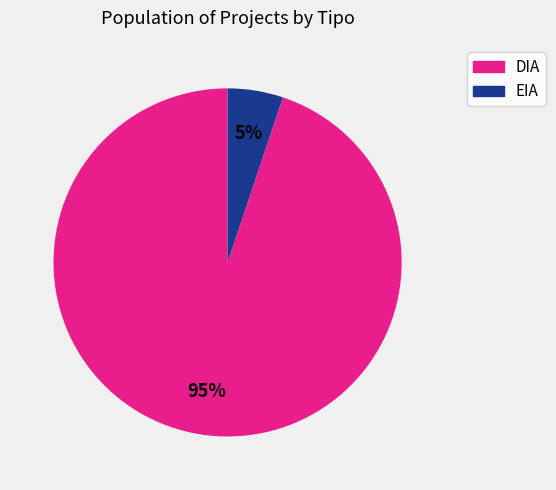

Which category has the smallest portion of the pie?

EIA